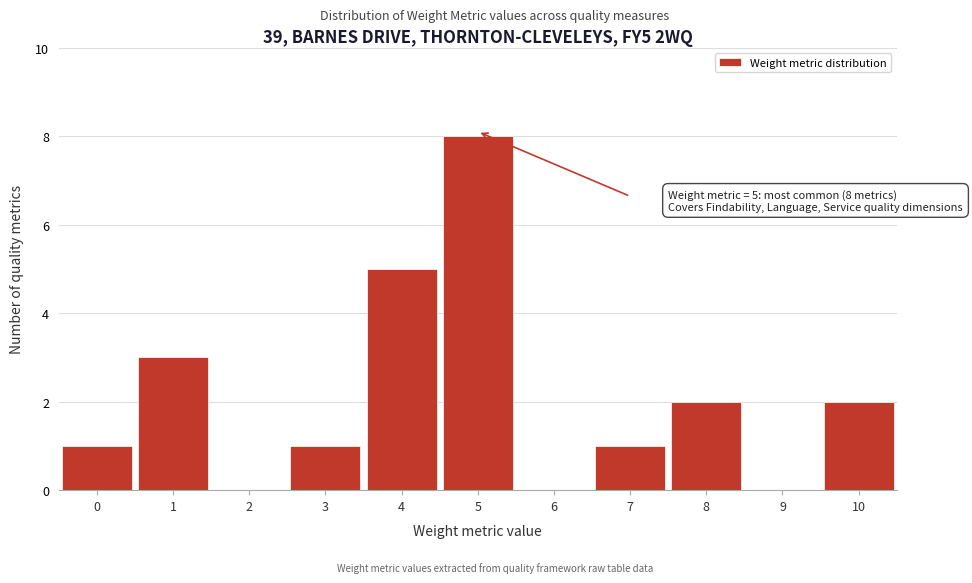

Which range on the x-axis has the tallest bar?

4.5 to 5.5